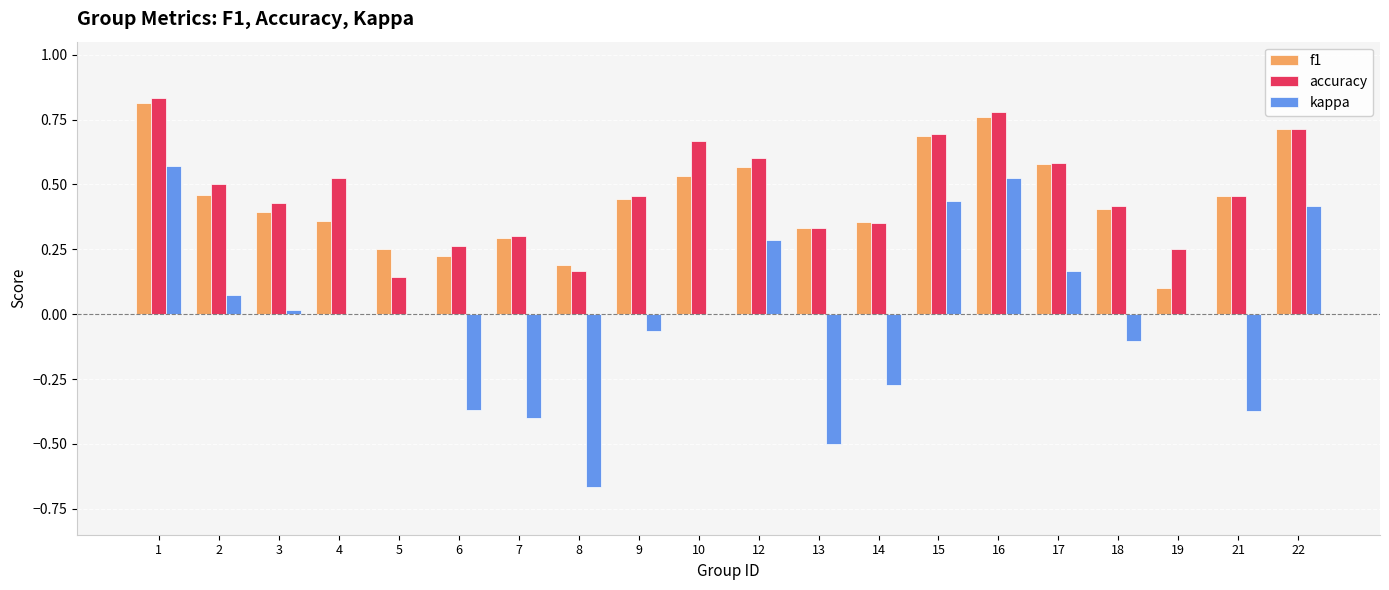

Is the value of kappa at 17 greater than the value of f1 at 18?

No